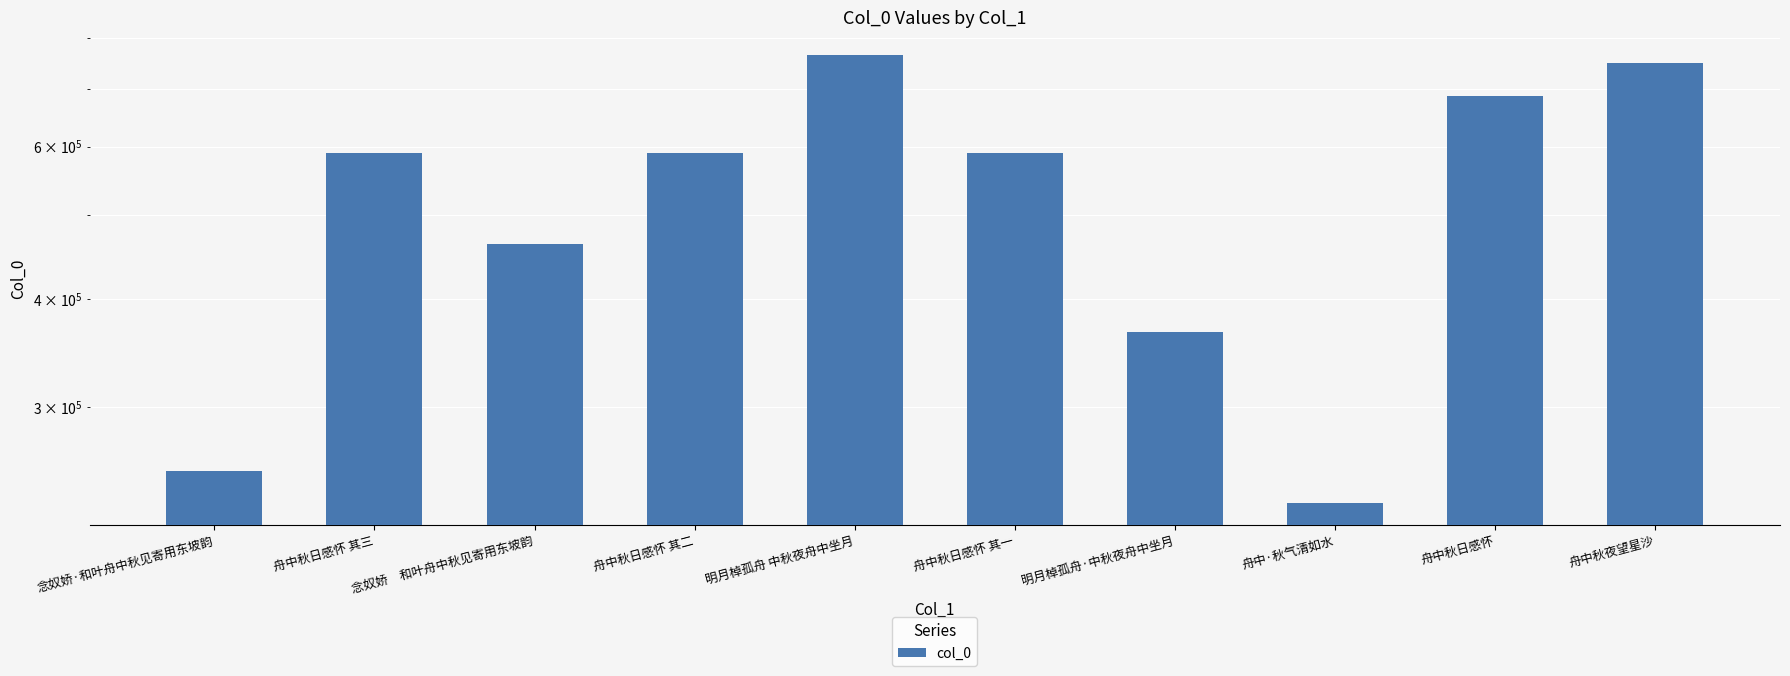

Does the chart contain stacked bars?

No